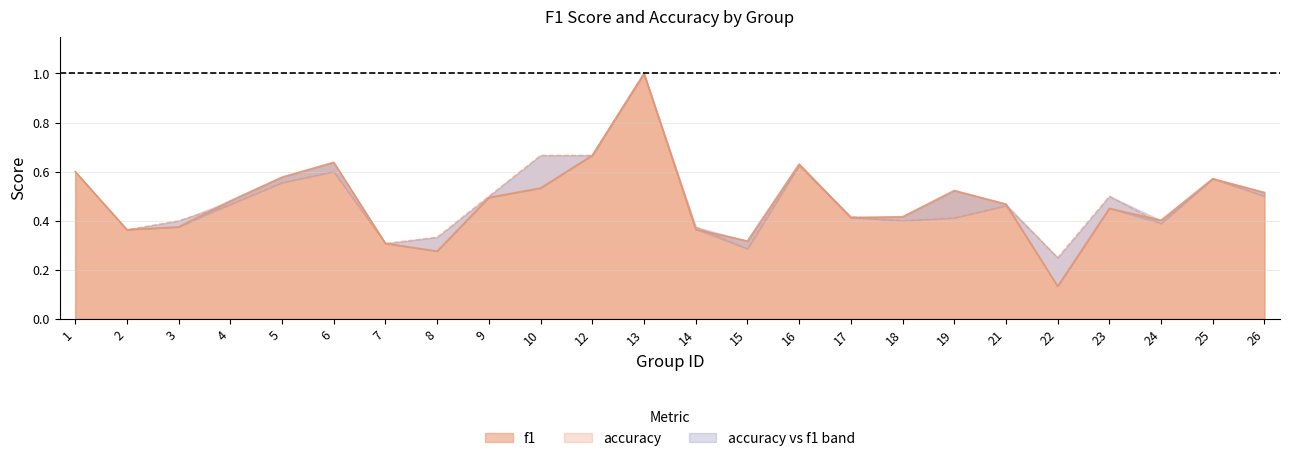

Where is the first local maximum for accuracy?

6